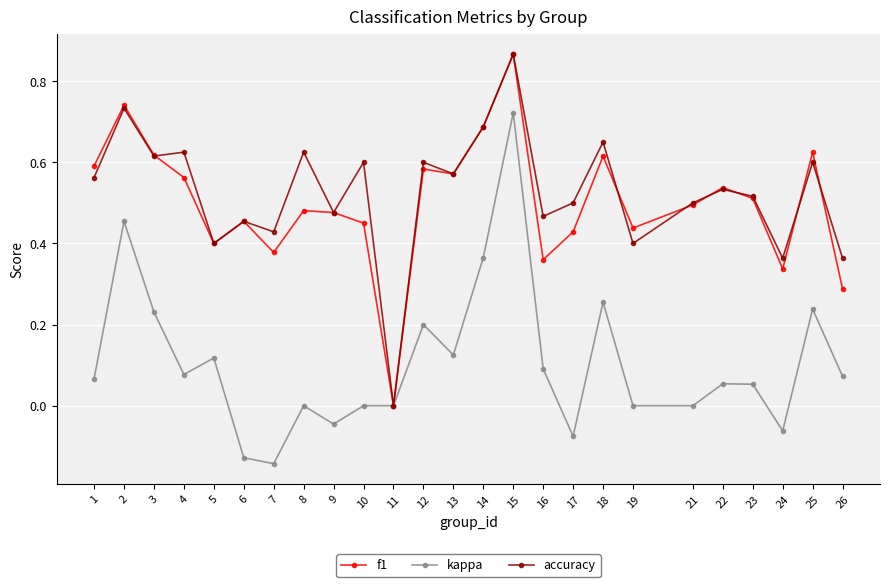

At 17, list the series in order from largest to smallest.

accuracy, f1, kappa